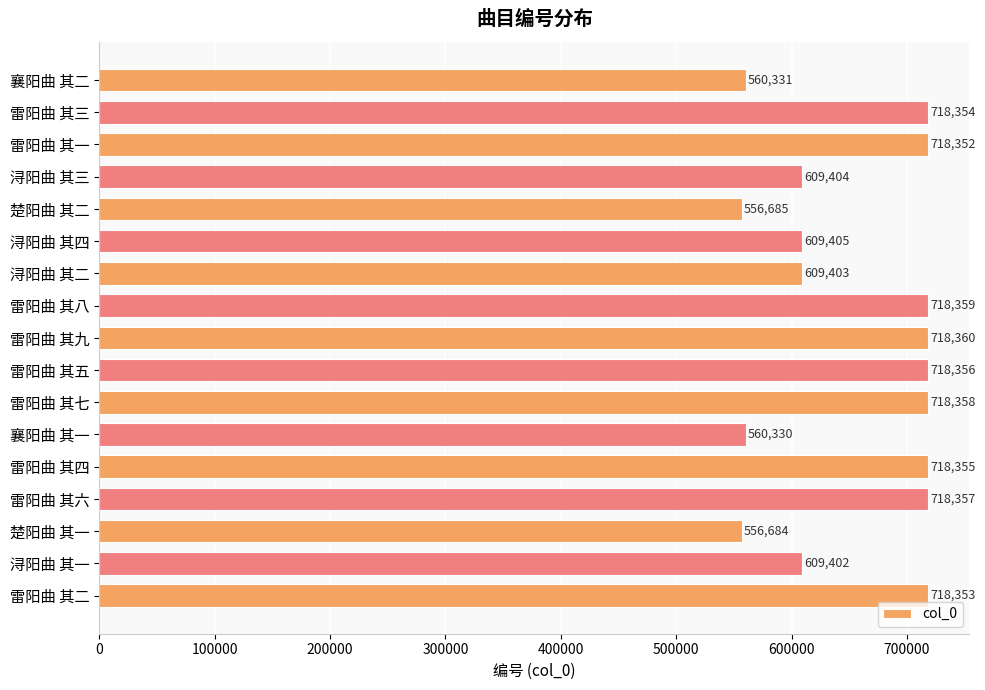

The value at 雷阳曲 其七 is 405929. True or false?

False